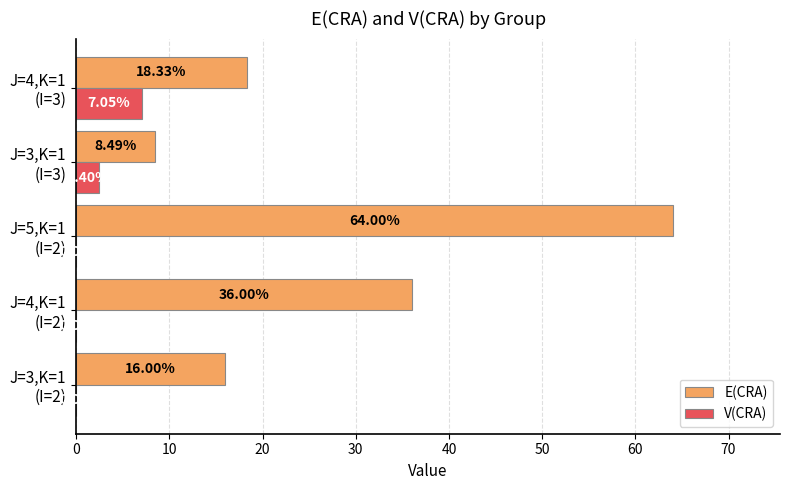

What is the sum of all V(CRA) values?

9.4